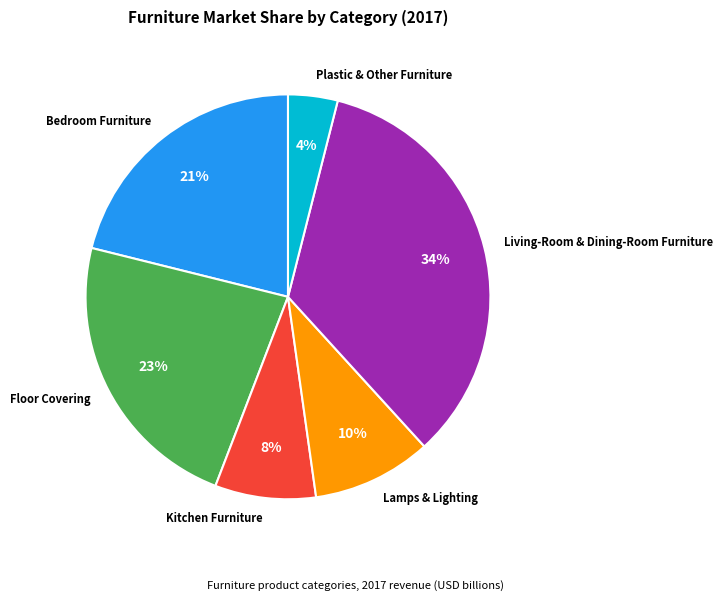

Do Bedroom Furniture and Plastic & Other Furniture together represent more than half of the pie?

No